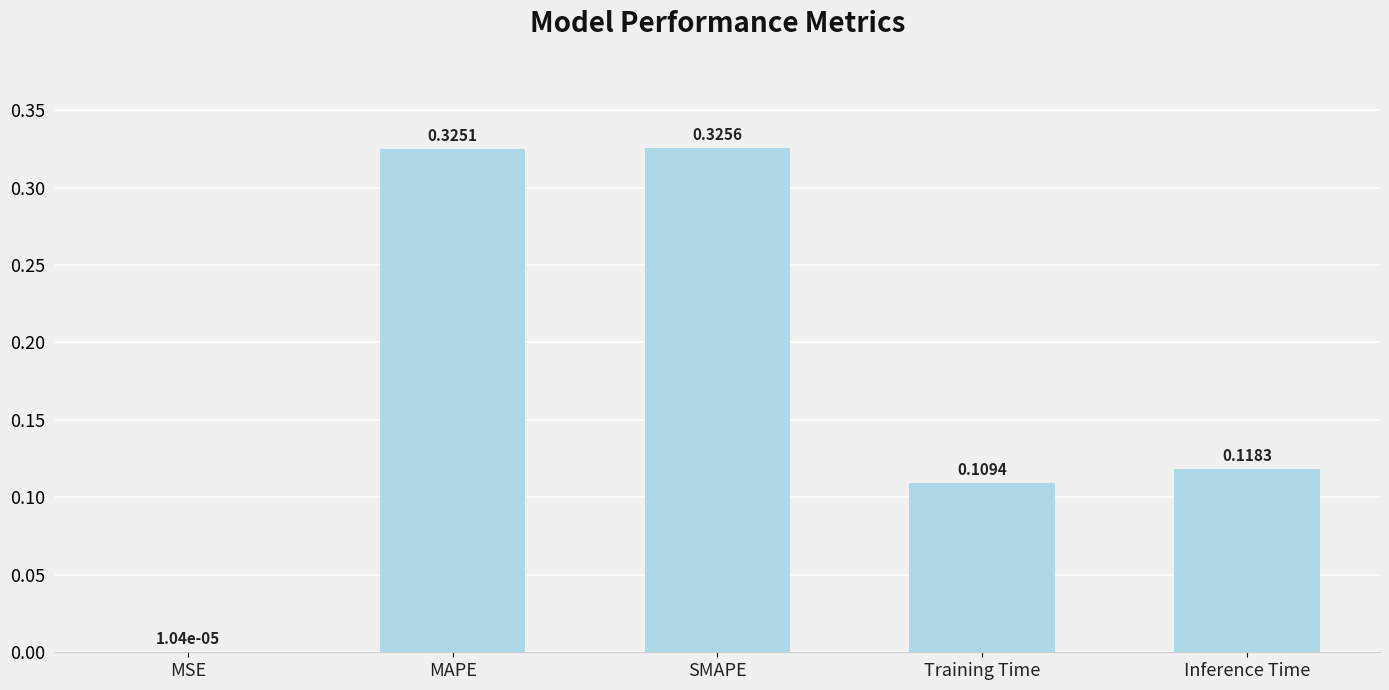

What is the change in value from MSE to SMAPE?

+0.3